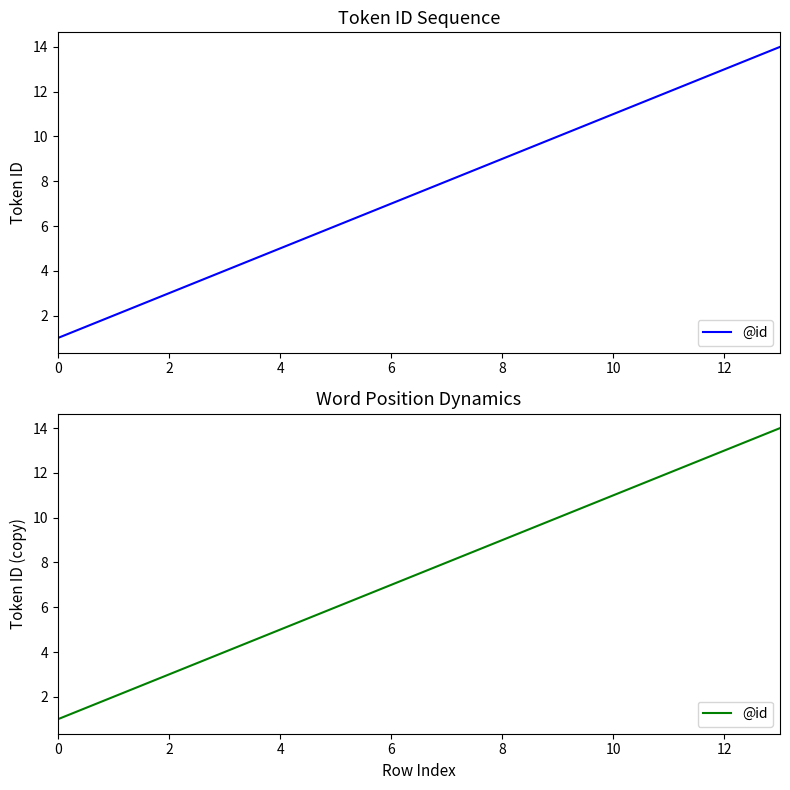

How many distinct data groups are displayed?

1